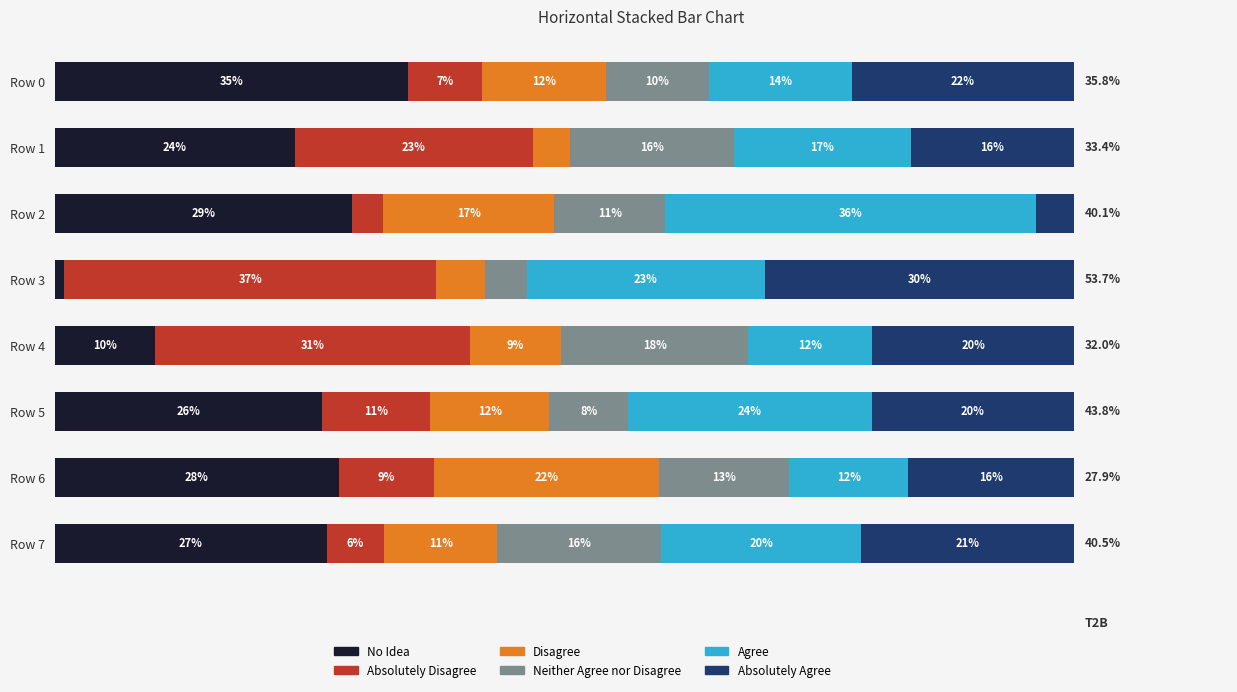

What is the sum of all Neither Agree nor Disagree values?

95.9